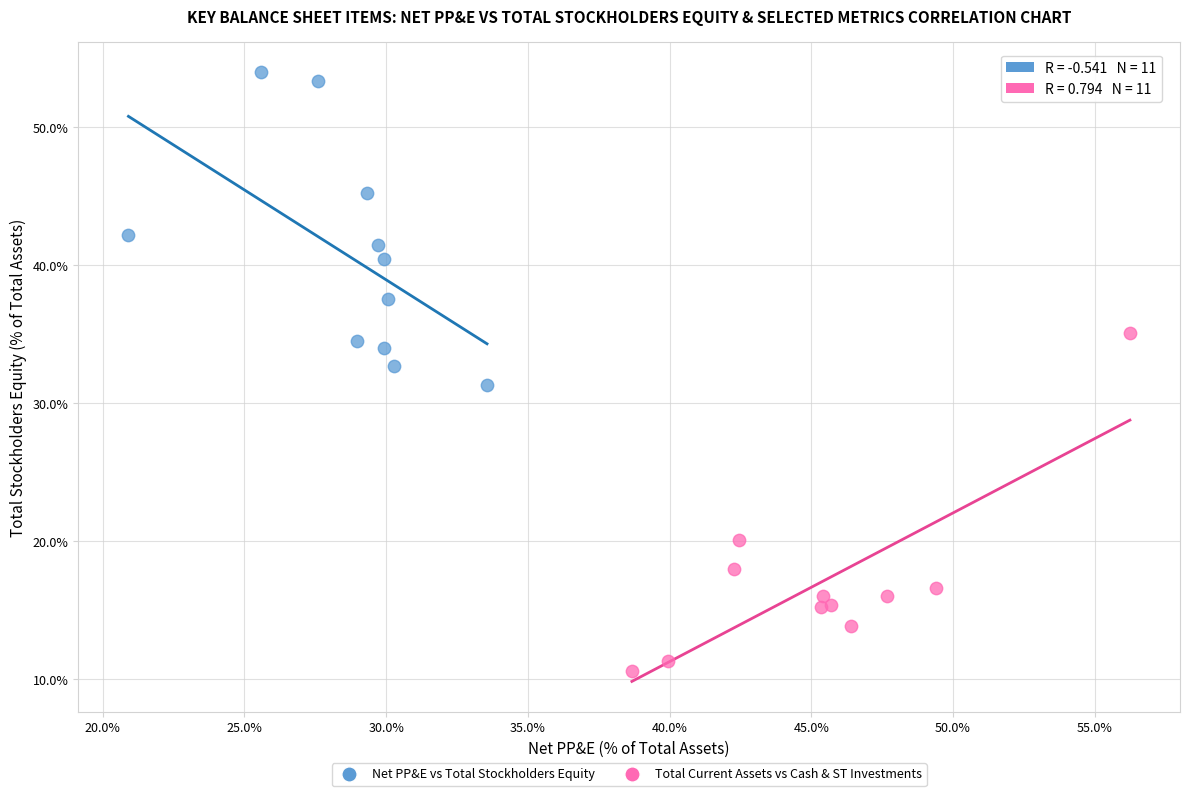

Which series reaches the minimum Y coordinate?

Total Current Assets vs Cash & ST Investments